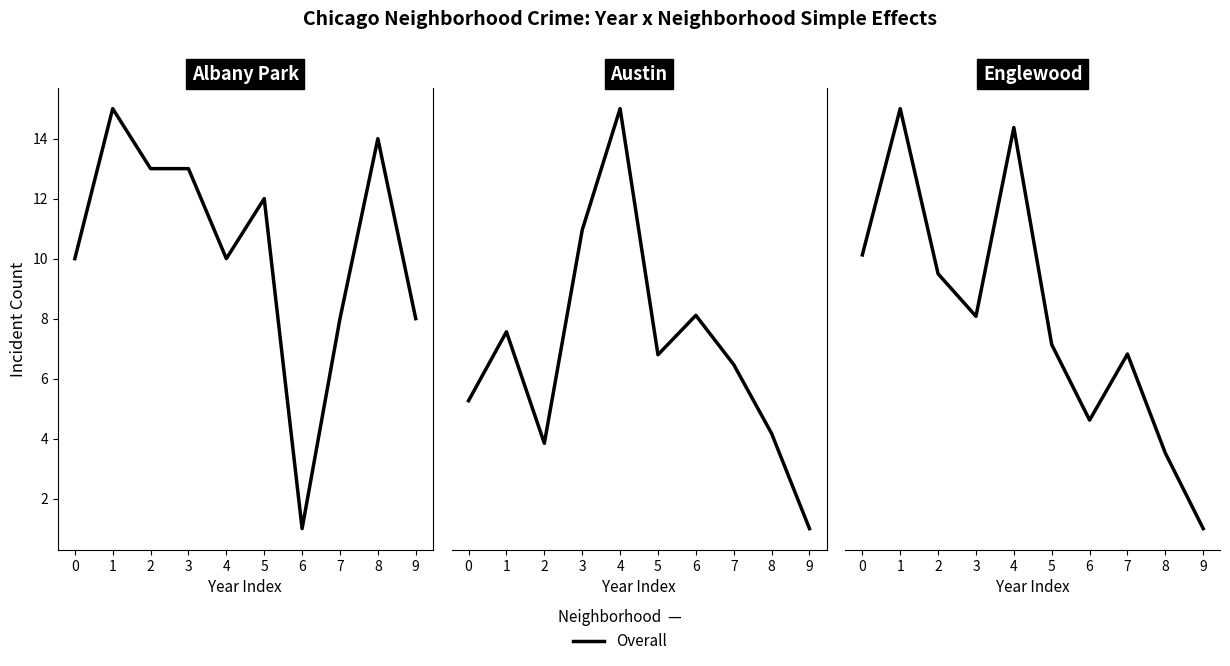

Which category has the highest value across all series?

1